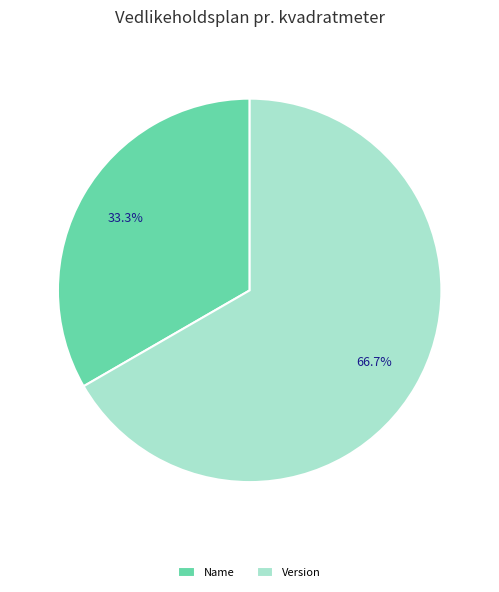

Which has a higher value, Version or Name?

Version